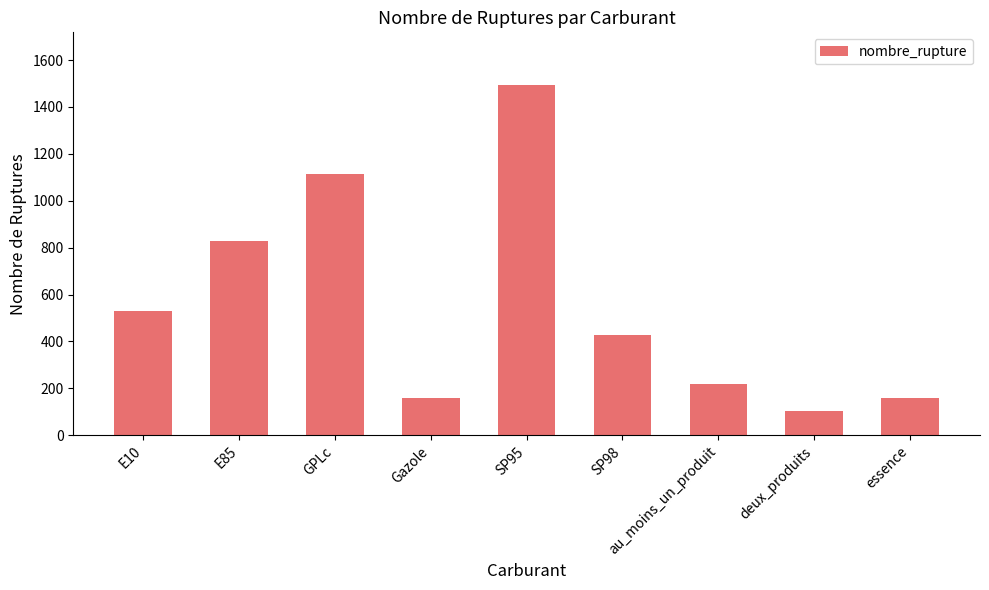

What value does the data have at E85?

828